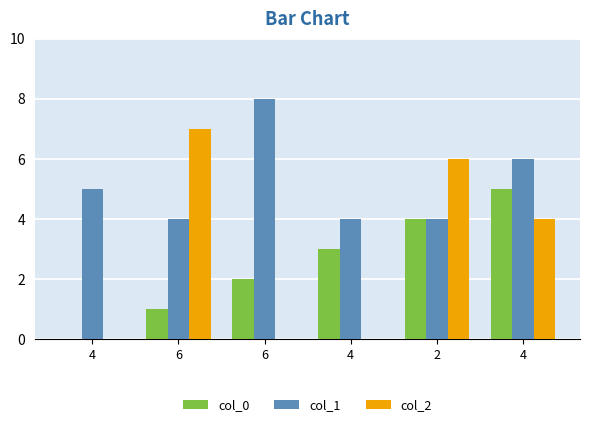

What are all the series names shown in the legend?

col_0, col_1, col_2